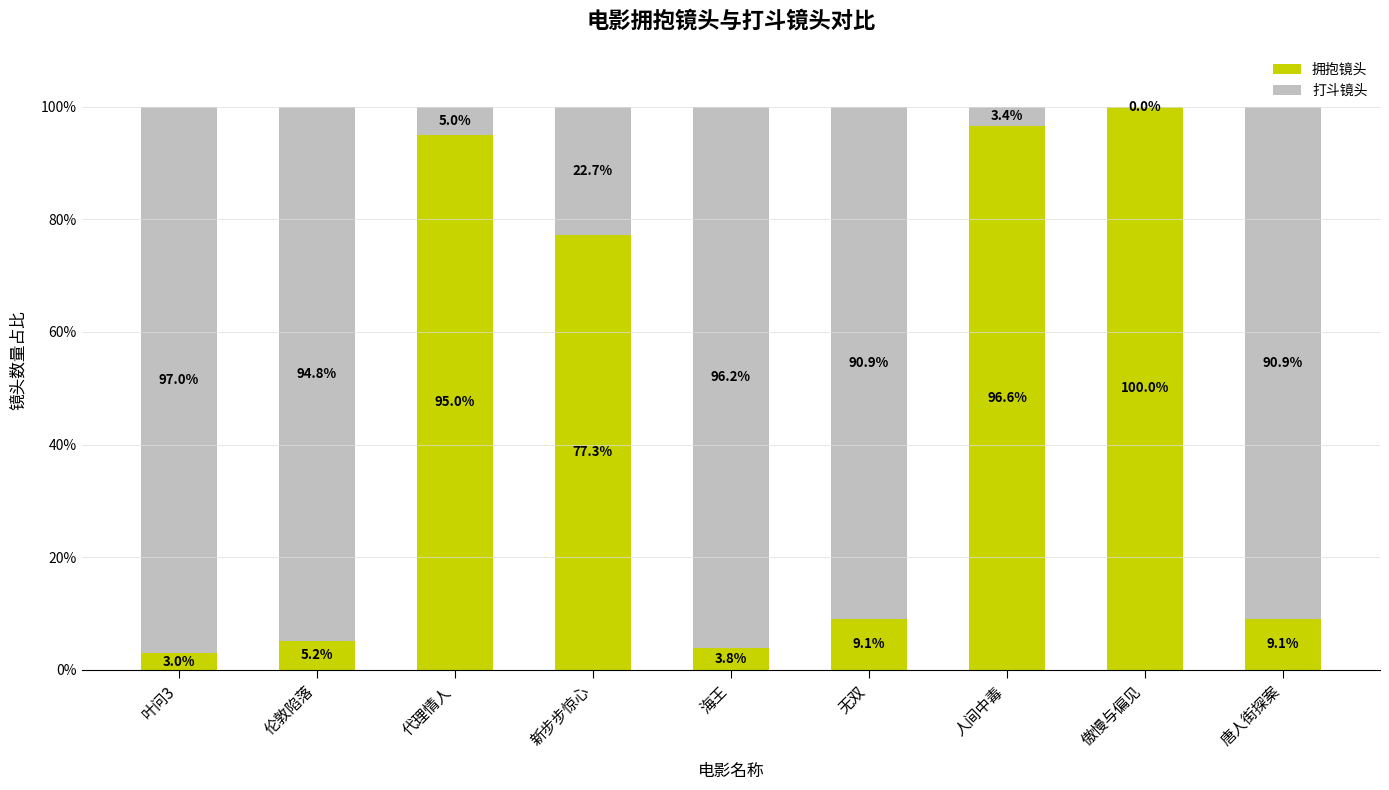

What are all the series names shown in the legend?

拥抱镜头, 打斗镜头